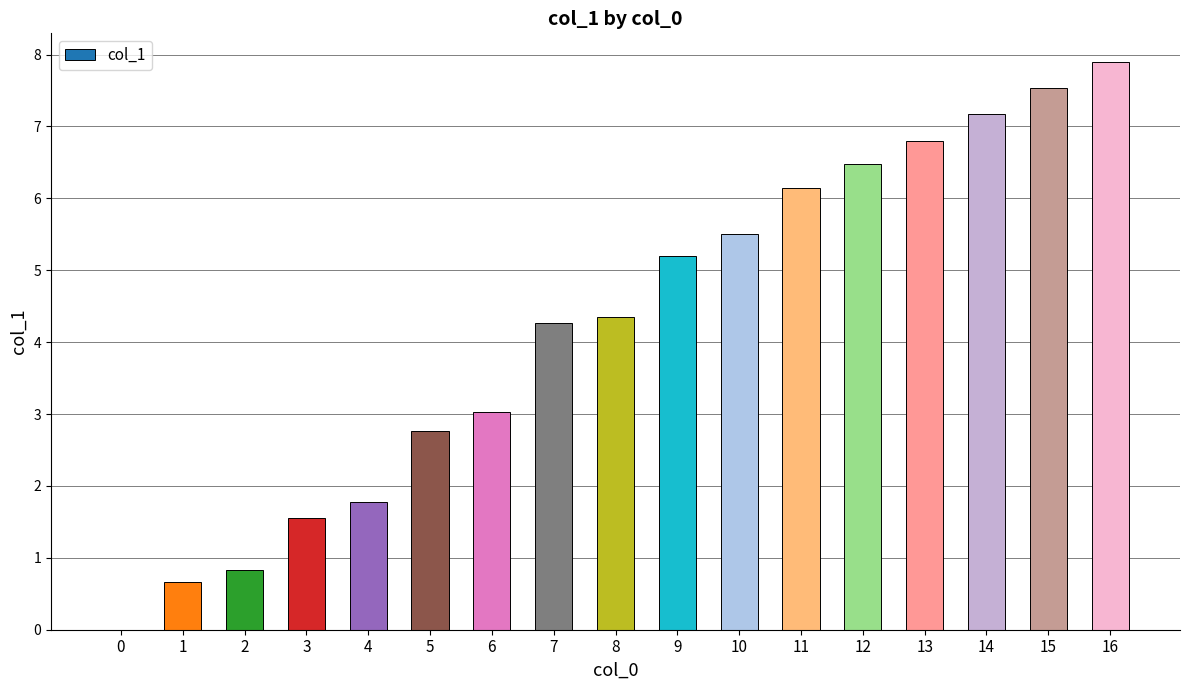

True or false: the data shows 0.4 at 1.

False